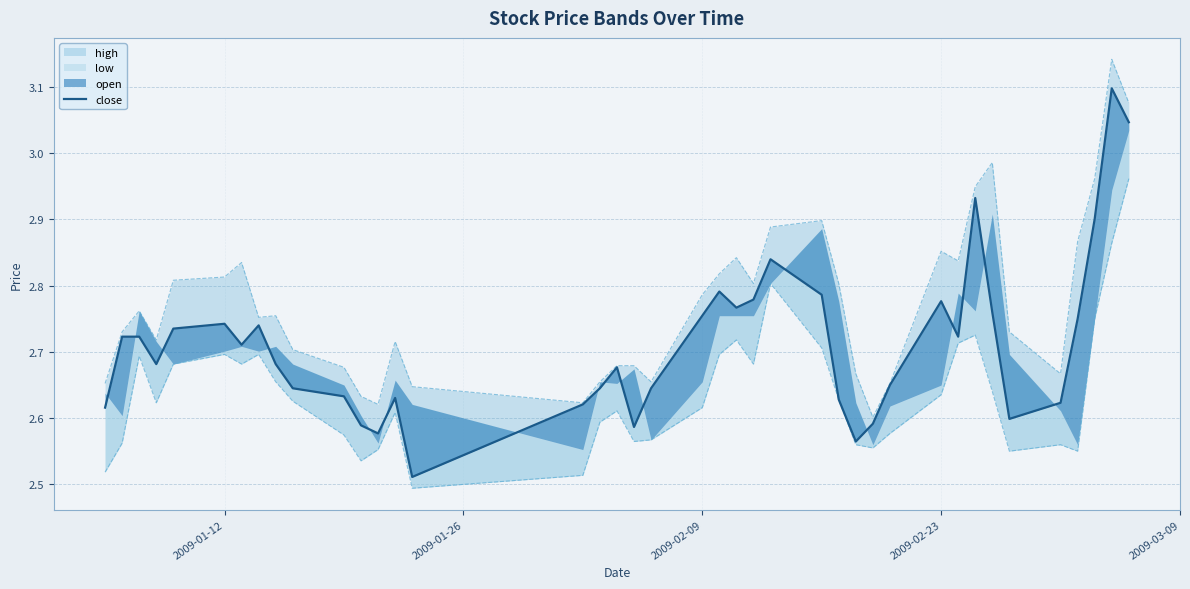

True or false: the data shows 4.0 at 33.

False